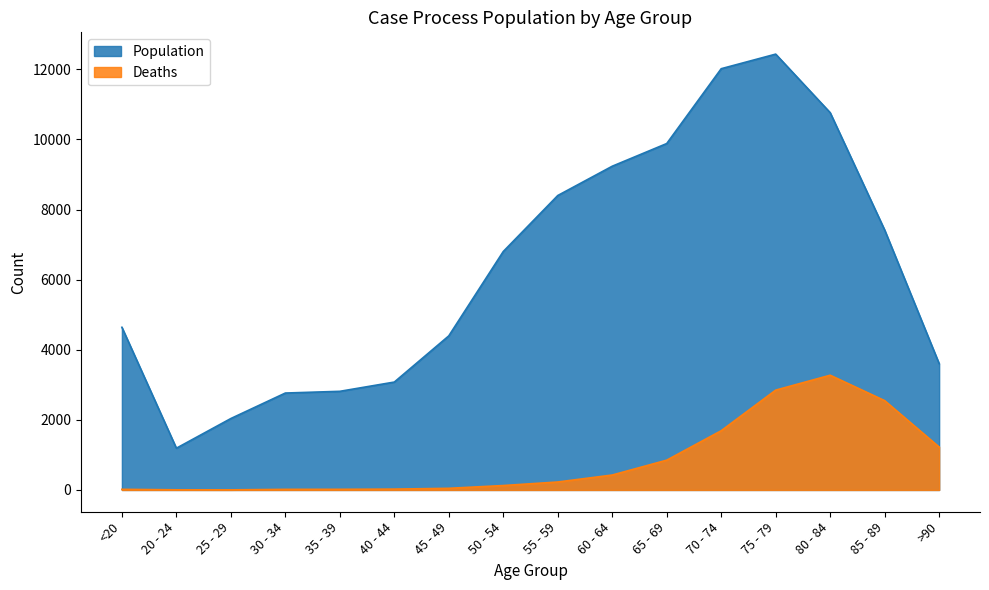

In Deaths, how many points are lower than both neighbors (excluding endpoints)?

1